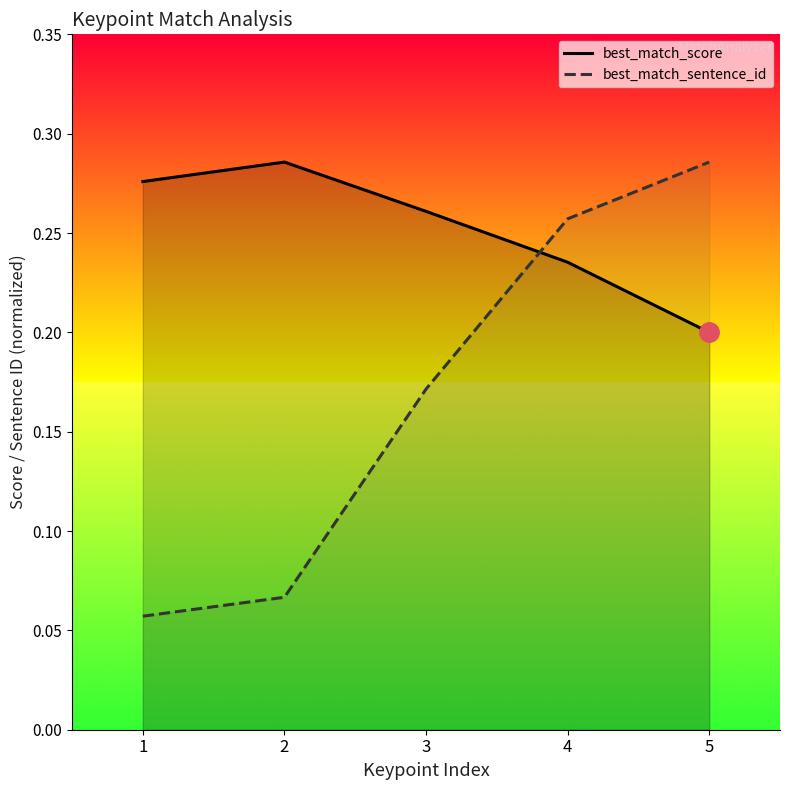

What is the value of the best_match_sentence_id point at the 2nd from the left?

0.1